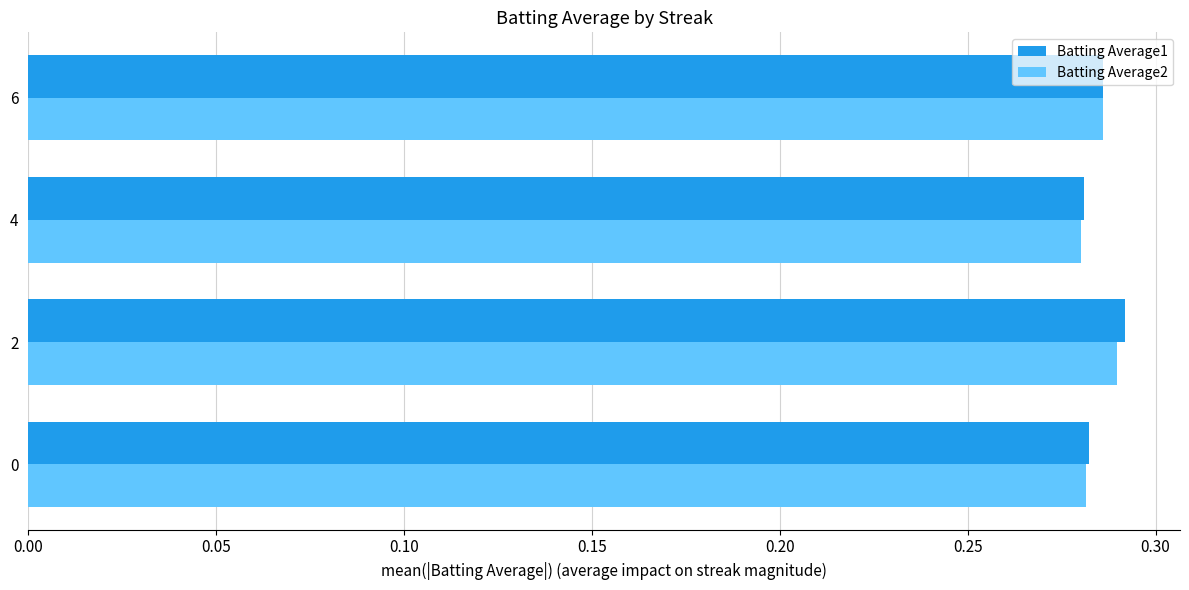

What is the sum of all Batting Average2 values?

1.1